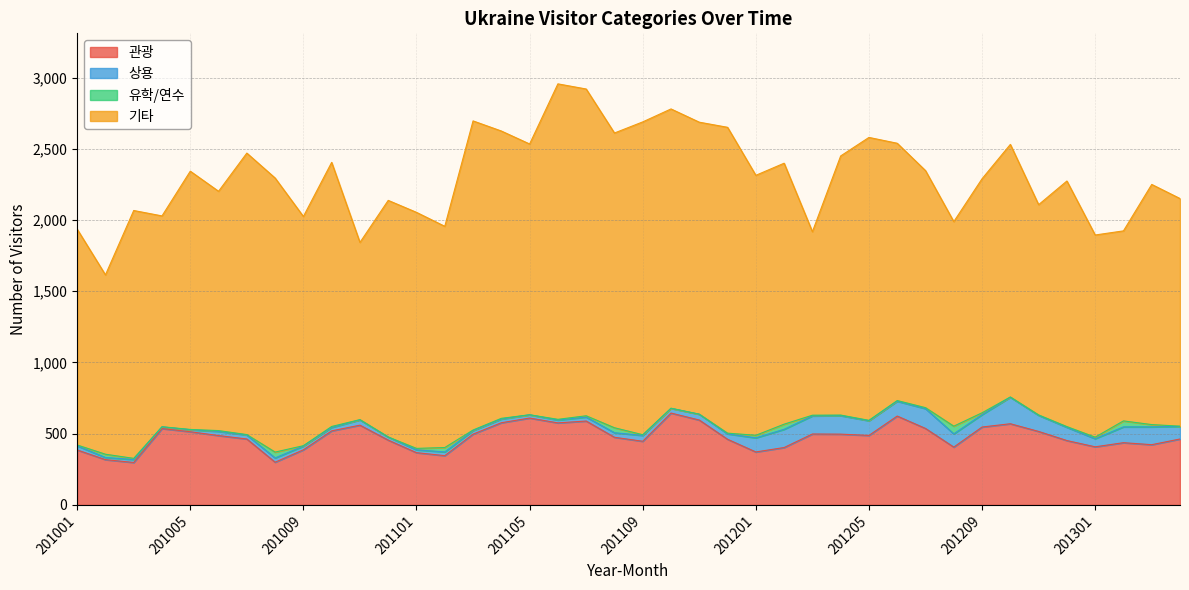

True or false: 유학/연수 has a value of -25 at 201012.

False